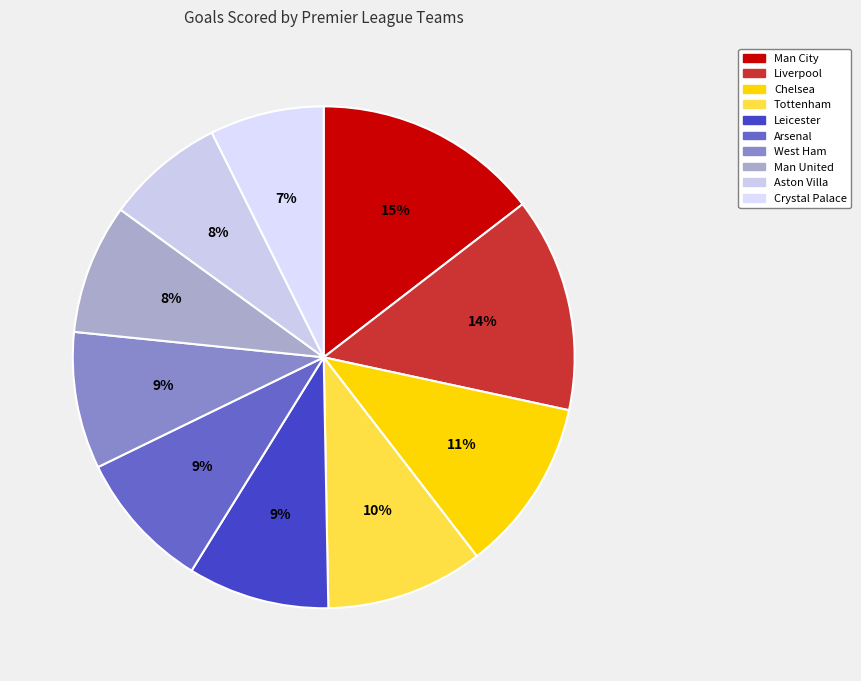

How many slices are in this pie chart?

10